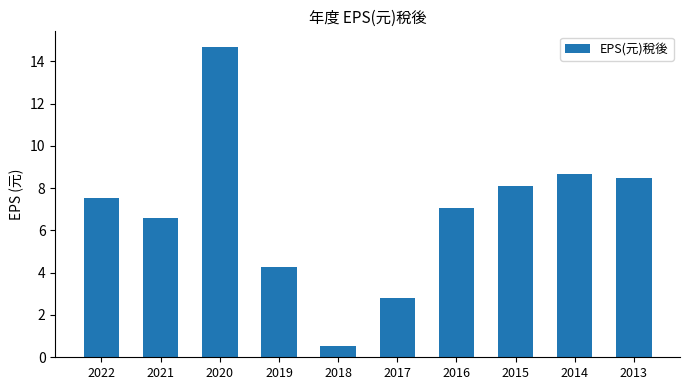

What is the maximum value shown in the chart?

14.7